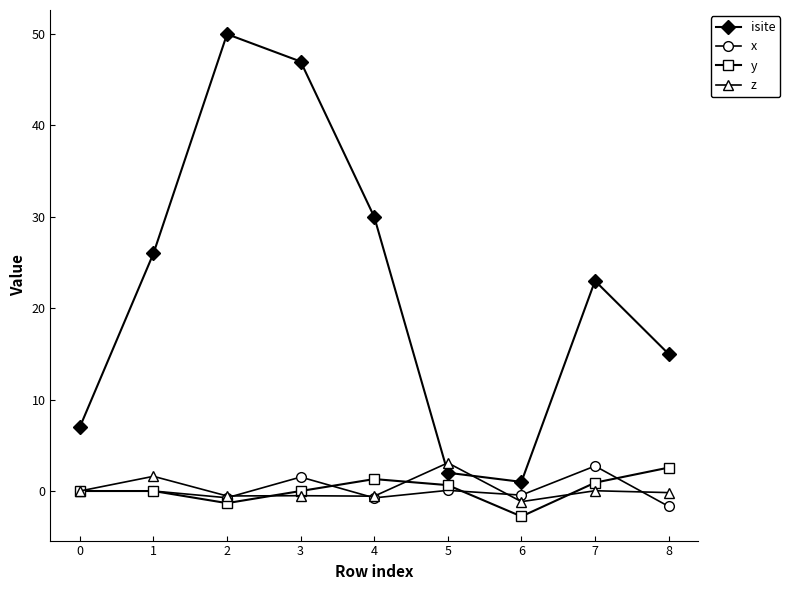

True or false: x and isite intersect in this chart.

False